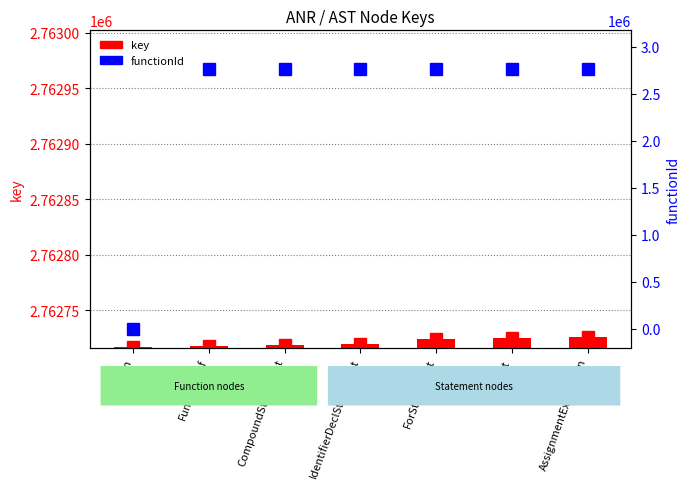

What is the change in value from Function to IdentifierDeclStatement?

+3